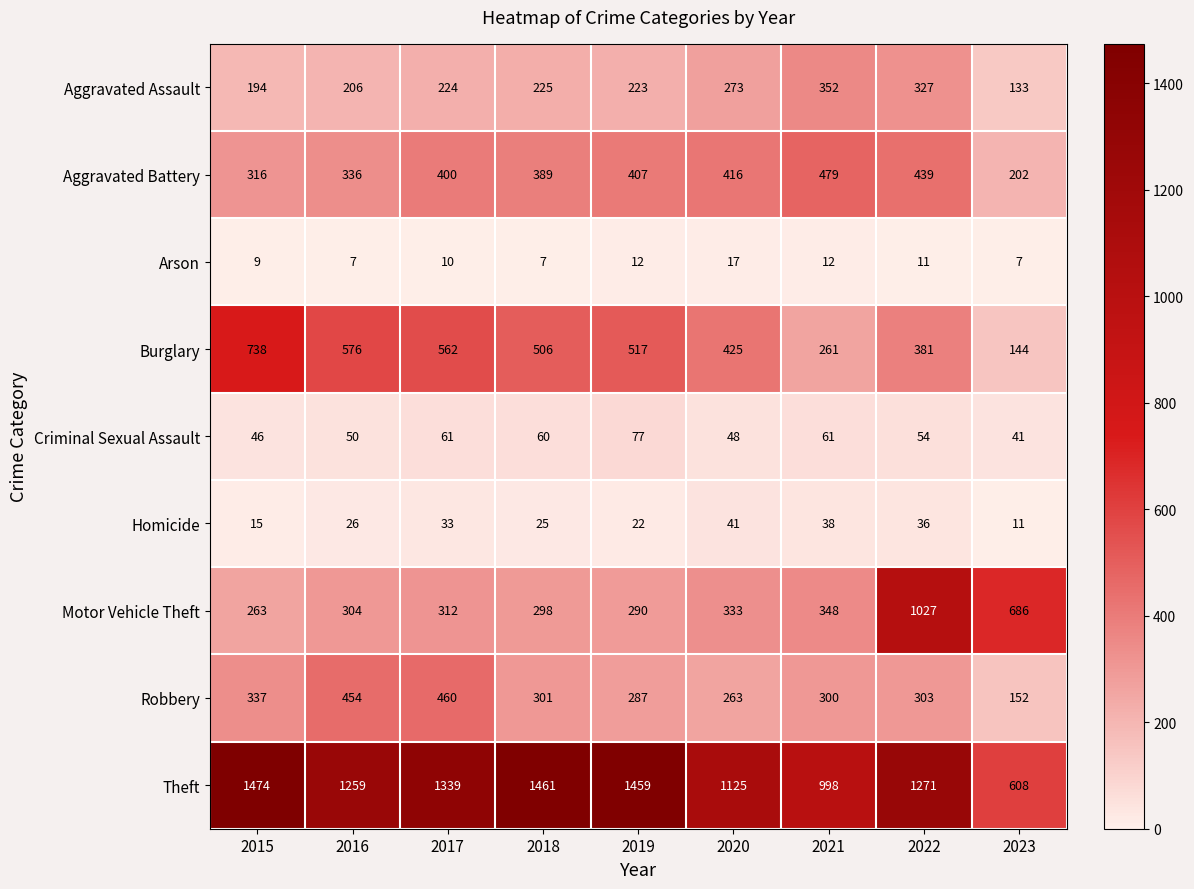

What is the average value of the Burglary series?

457